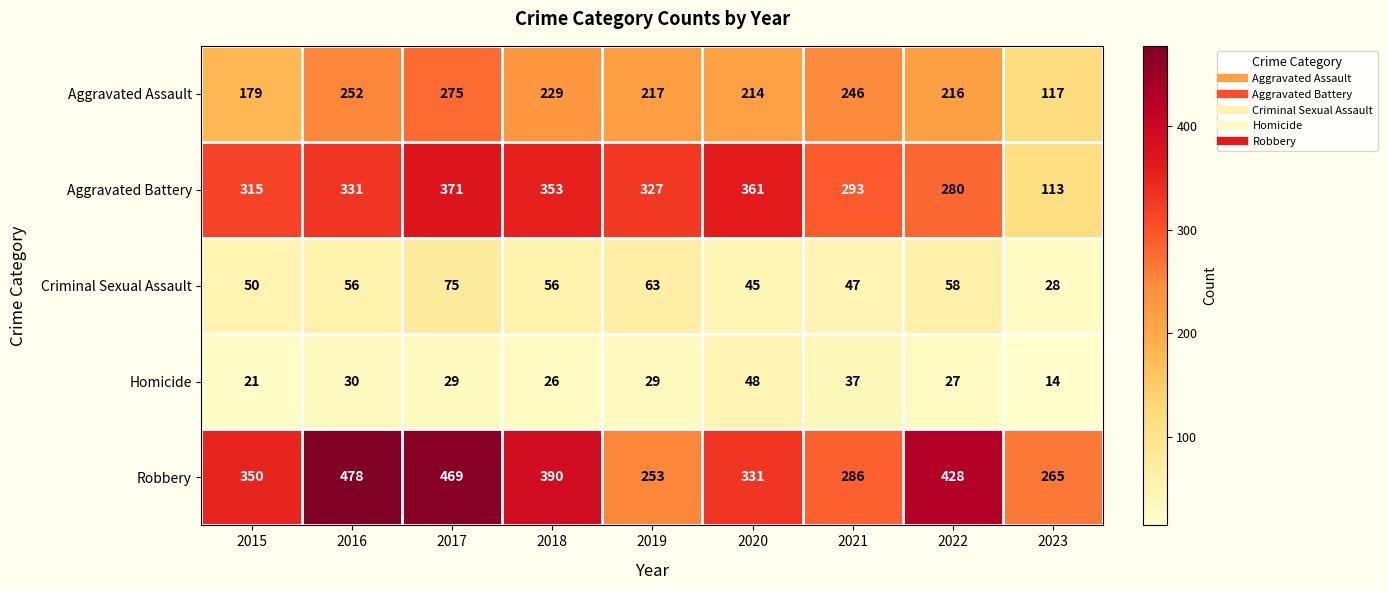

Is it true that Criminal Sexual Assault equals 56 at 2018?

True